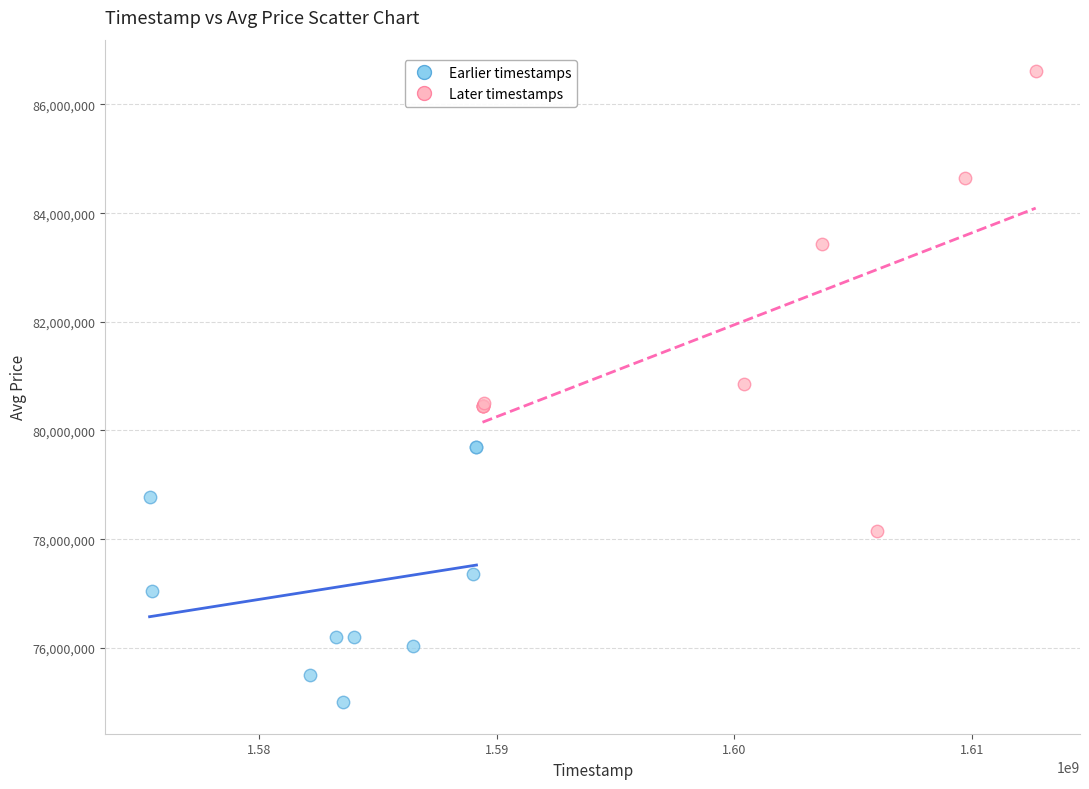

Which series reaches the minimum Y coordinate?

Earlier timestamps